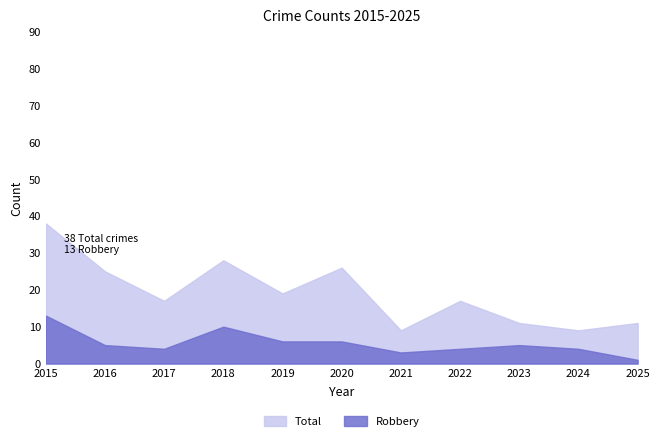

Between 2019 and 2025, which series saw the biggest shift?

Total